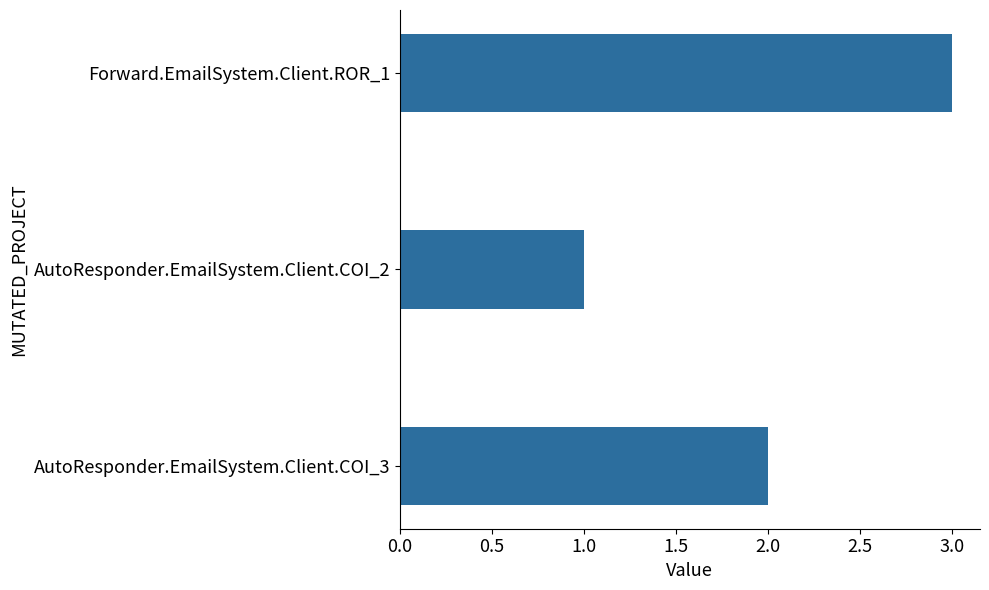

Is it true that the value at AutoResponder.EmailSystem.Client.COI_3 is 1?

False